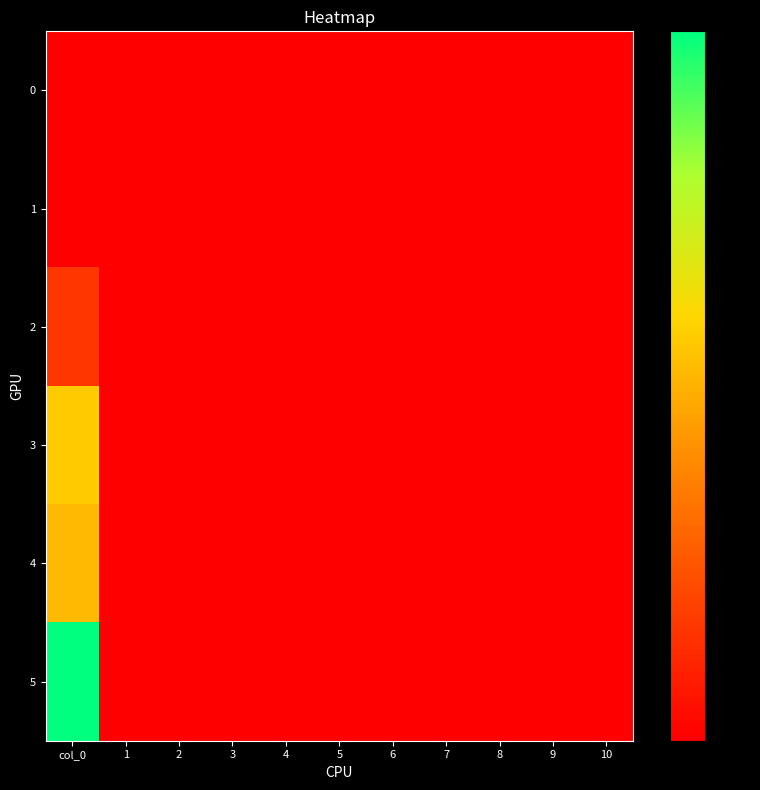

Reading right to left, list all the values displayed in this chart.

0: 10=0.0	9=0.0	8=0.0	7=0.0	6=0.0	5=0.0	4=0.0	3=0.0	2=0.0	1=0.0	col_0=0.0
1: 10=0.0	9=0.0	8=0.0	7=0.0	6=0.0	5=0.0	4=0.0	3=0.0	2=0.0	1=0.0	col_0=0.0
2: 10=0.0	9=0.0	8=0.0	7=0.0	6=0.0	5=0.0	4=0.0	3=0.0	2=0.0	1=0.0	col_0=5.8
3: 10=0.0	9=0.0	8=0.0	7=0.0	6=0.0	5=0.0	4=0.0	3=0.0	2=0.0	1=0.0	col_0=20.8
4: 10=0.0	9=0.0	8=0.0	7=0.0	6=0.0	5=0.0	4=0.0	3=0.0	2=0.0	1=0.0	col_0=19.0
5: 10=0.0	9=0.0	8=0.0	7=0.0	6=0.0	5=0.0	4=0.0	3=0.0	2=0.0	1=0.0	col_0=36.6